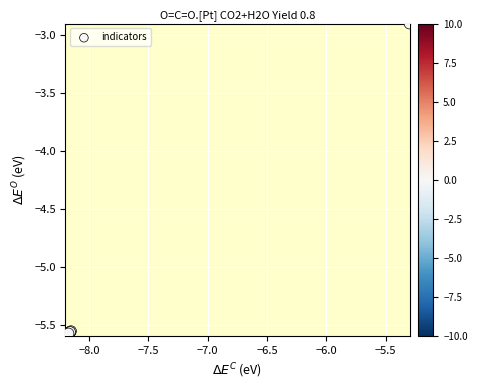

What Y value in the scatter plot is closest to -4?

-2.9